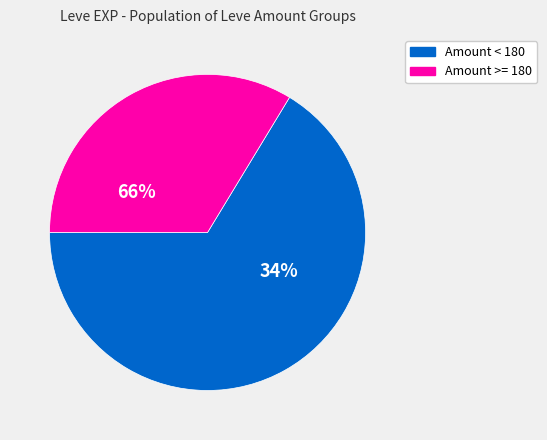

True or false: Leve Amount: 173 accounts for 64% of the total.

False